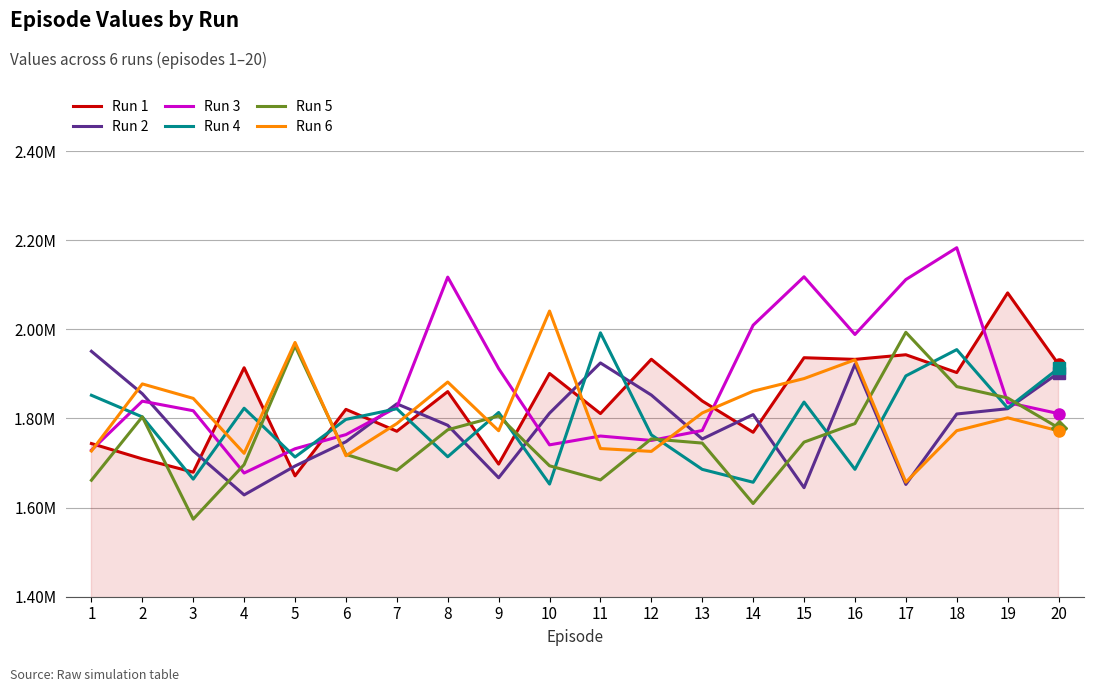

Reading right to left, list all the values displayed in this chart.

Run 1: 20=1921455.4	19=2081839.6	18=1903057.4	17=1943027.1	16=1932664.5	15=1936347.6	14=1768974.8	13=1839251.3	12=1932909.4	11=1810985.0	10=1901021.4	9=1697630.0	8=1860347.5	7=1771320.5	6=1820473.6	5=1671293.0	4=1913867.2	3=1679490.6	2=1709353.2	1=1743778.1
Run 2: 20=1902295.5	19=1821908.5	18=1810079.1	17=1651995.0	16=1921527.4	15=1644698.5	14=1808756.7	13=1754013.6	12=1852596.7	11=1924678.2	10=1811924.8	9=1666911.3	8=1784733.3	7=1832885.2	6=1747770.3	5=1693322.1	4=1628468.0	3=1727329.5	2=1855493.3	1=1950793.8
Run 3: 20=1810961.4	19=1835819.1	18=2183229.3	17=2111738.2	16=1988519.3	15=2118003.6	14=2009332.4	13=1773009.1	12=1750701.6	11=1760608.4	10=1740789.5	9=1912007.6	8=2117265.7	7=1825168.7	6=1763781.9	5=1732072.3	4=1677569.5	3=1817379.5	2=1838866.6	1=1728950.7
Run 4: 20=1912552.0	19=1823439.2	18=1954567.8	17=1895571.4	16=1685855.1	15=1836837.4	14=1656868.9	13=1685814.0	12=1763248.2	11=1992229.2	10=1652790.8	9=1813494.0	8=1714051.7	7=1821902.5	6=1797923.2	5=1713476.8	4=1823003.1	3=1663901.0	2=1803527.3	1=1852116.2
Run 5: 20=1778979.0	19=1846056.6	18=1871570.6	17=1993389.3	16=1788608.9	15=1746951.9	14=1609138.1	13=1744785.3	12=1754249.6	11=1662142.7	10=1693863.0	9=1805732.8	8=1774640.2	7=1683658.7	6=1719431.8	5=1963057.2	4=1696411.6	3=1574035.5	2=1803781.4	1=1661397.8
Run 6: 20=1772274.7	19=1801524.2	18=1772596.3	17=1657027.0	16=1931702.3	15=1889538.7	14=1861285.2	13=1812374.0	12=1726134.2	11=1732521.1	10=2041080.4	9=1772520.6	8=1881795.7	7=1788602.4	6=1716417.4	5=1970677.9	4=1721794.0	3=1845131.2	2=1877593.8	1=1726978.4